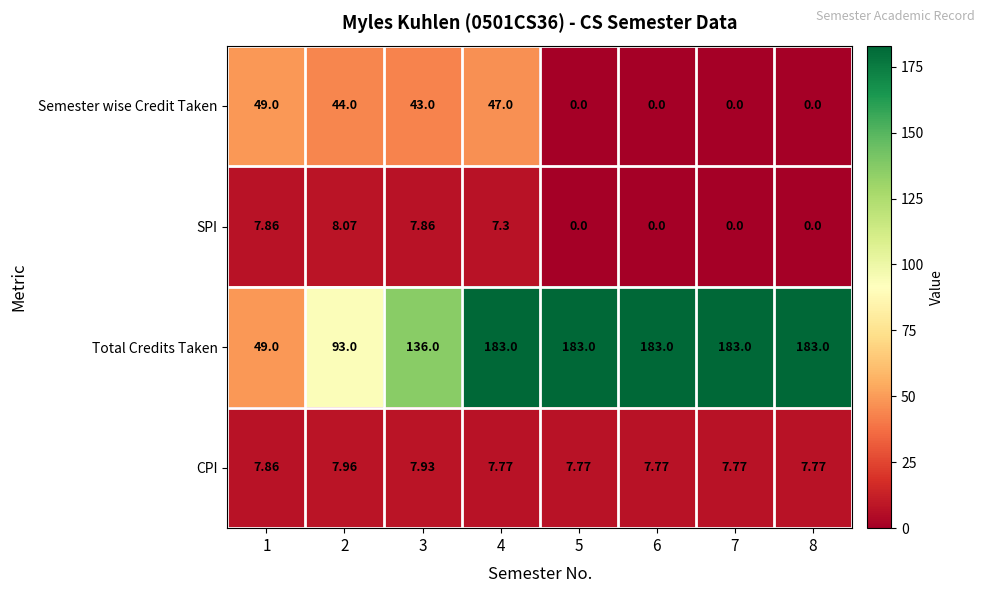

Between 2 and 5, which series saw the biggest shift?

Total Credits Taken